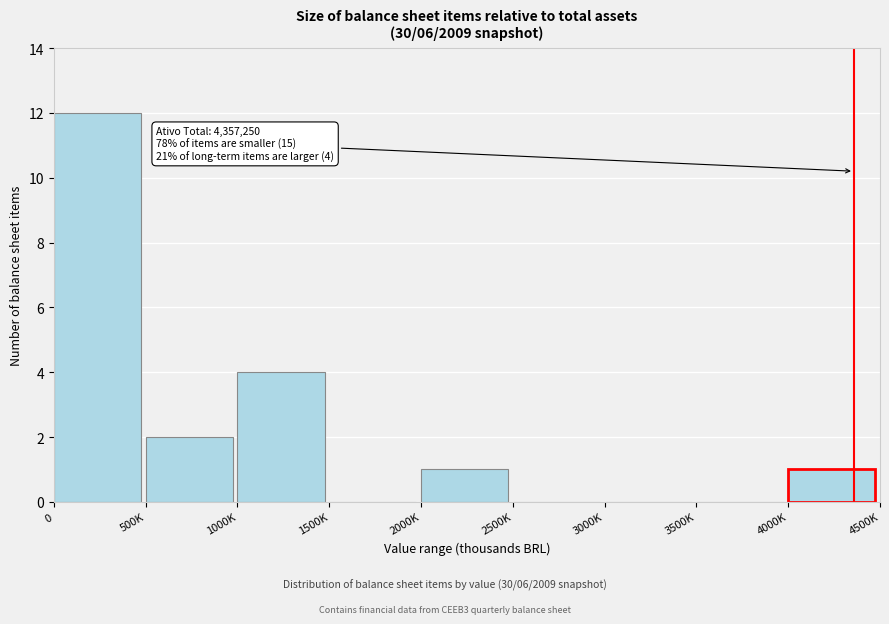

Reading left to right, extract all data points from this chart.

0=12	500K=2	1000K=4	1500K=0	2000K=1	2500K=0	3000K=0	3500K=0	4000K=1